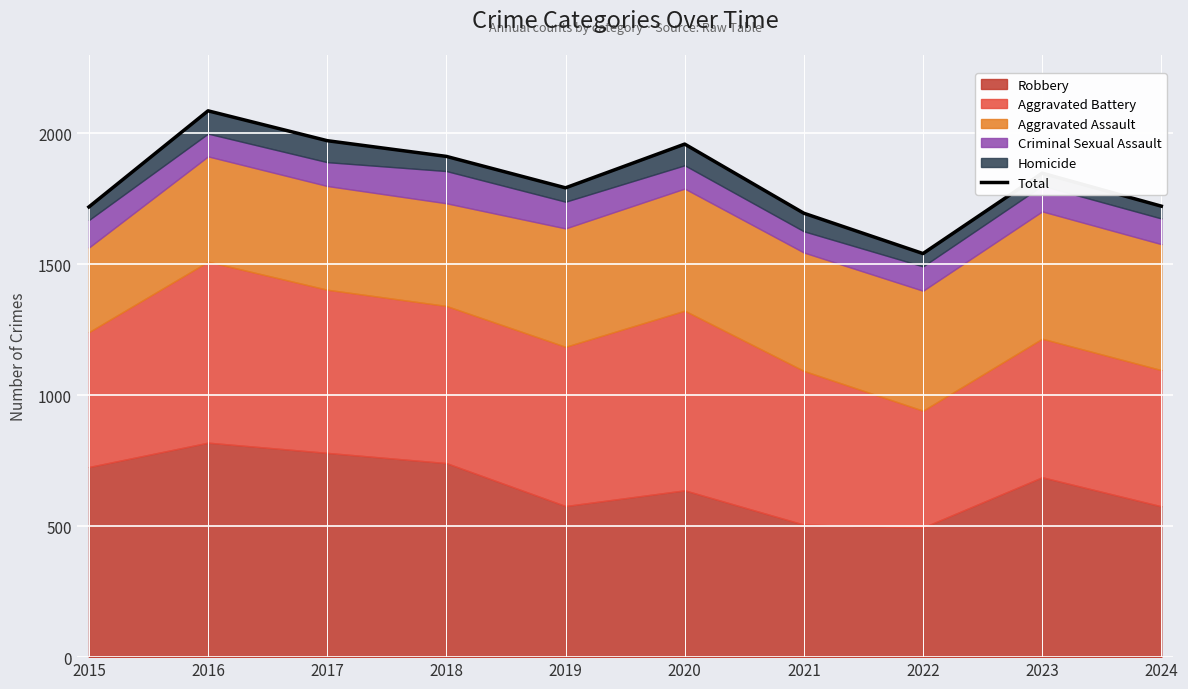

List the labels in order of value, largest first.

2016, 2017, 2020, 2018, 2023, 2019, 2024, 2015, 2021, 2022